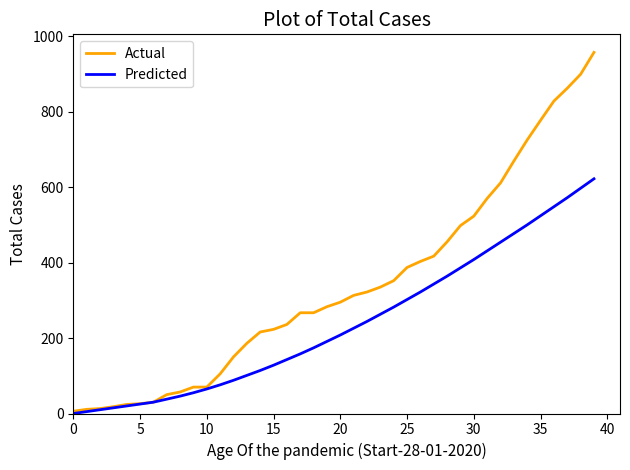

What is the maximum value for Predicted?

622